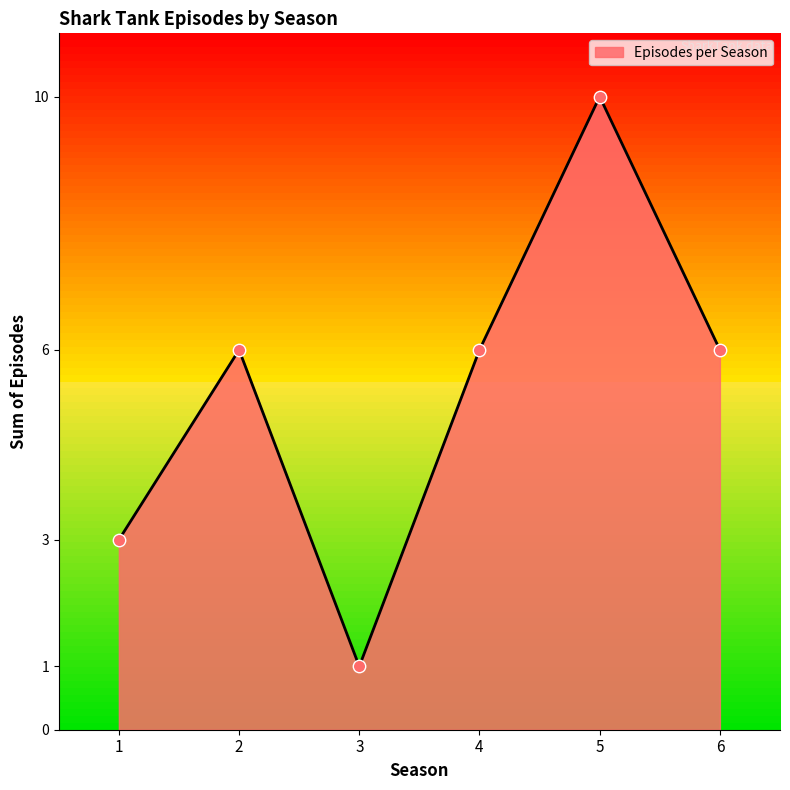

What is the change in value from 1 to 5?

+7